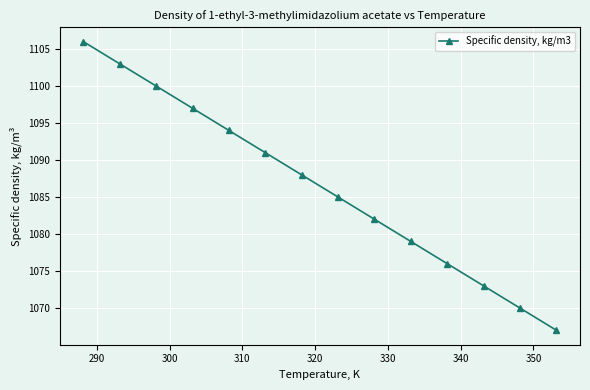

What is the value of the 2nd point from the left?

1103